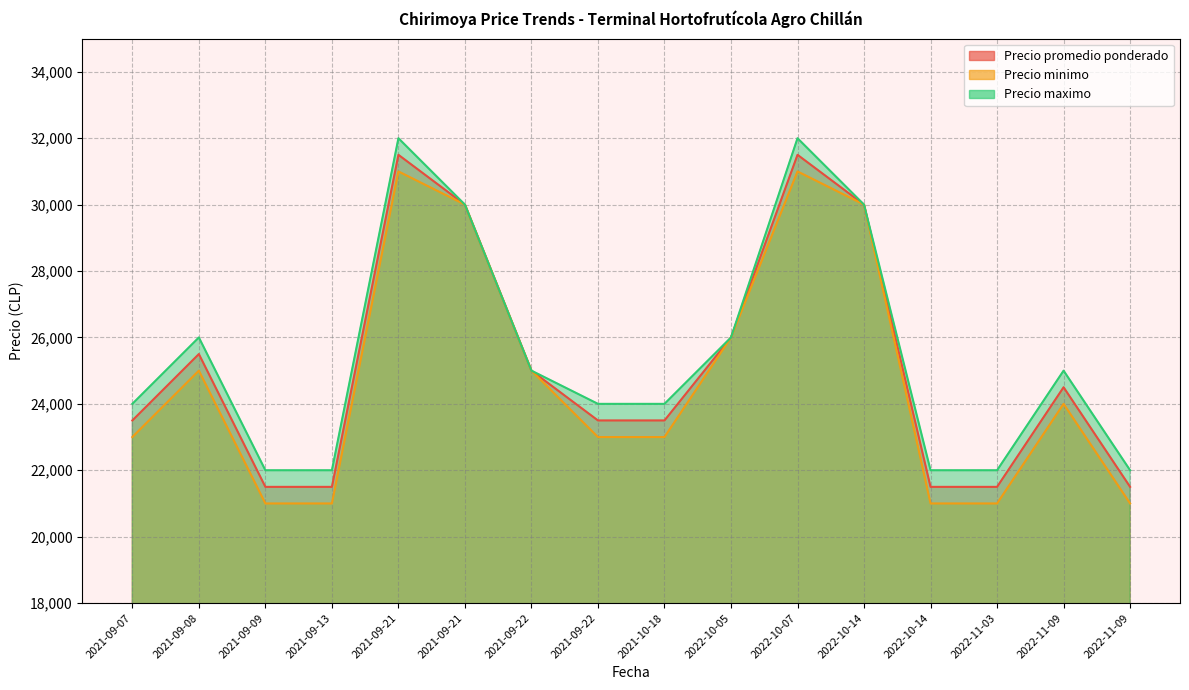

What is the approximate value of Precio minimo at 2022-10-14, to the nearest 50?

30000